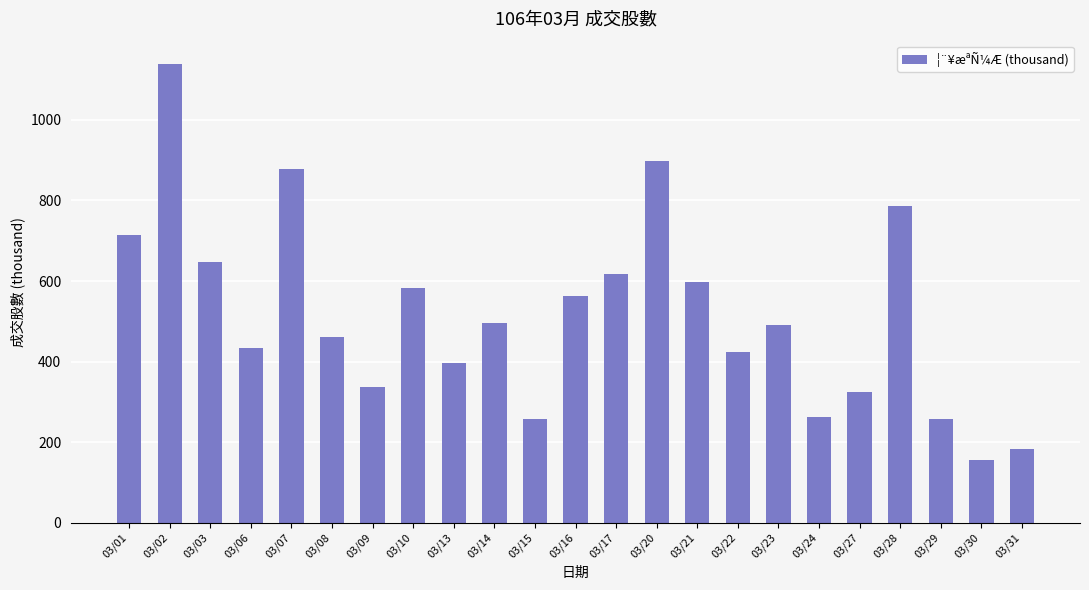

Which has a higher value, 03/07 or 03/03?

03/07